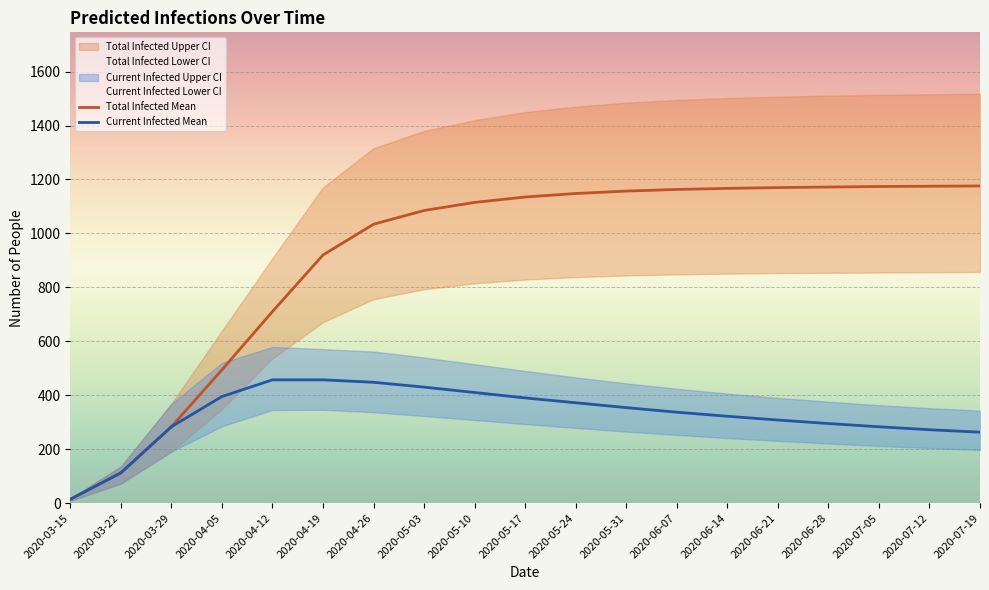

Rank the categories by predicted_current_infected_lower value from highest to lowest.

2020-04-19, 2020-04-12, 2020-04-26, 2020-05-03, 2020-05-10, 2020-05-17, 2020-04-05, 2020-05-24, 2020-05-31, 2020-06-07, 2020-06-14, 2020-06-21, 2020-06-28, 2020-07-05, 2020-07-12, 2020-07-19, 2020-03-29, 2020-03-22, 2020-03-15